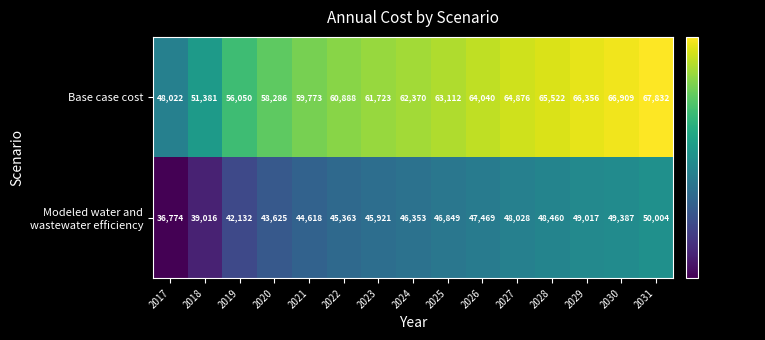

At which category does the chart reach its peak across all series?

2031